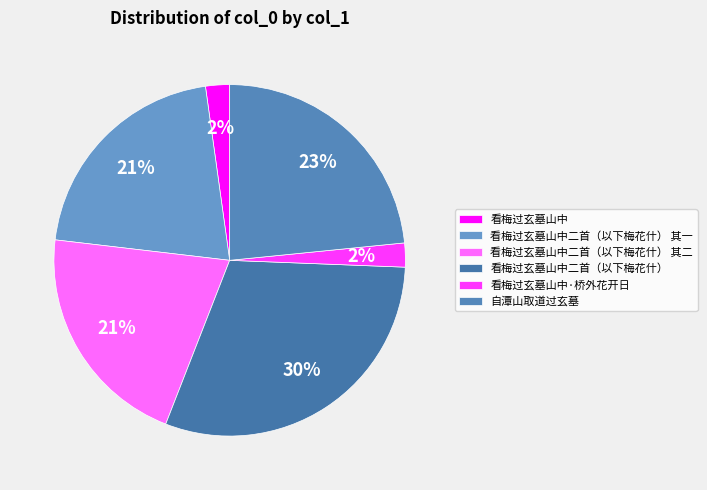

How many slices are in this pie chart?

6